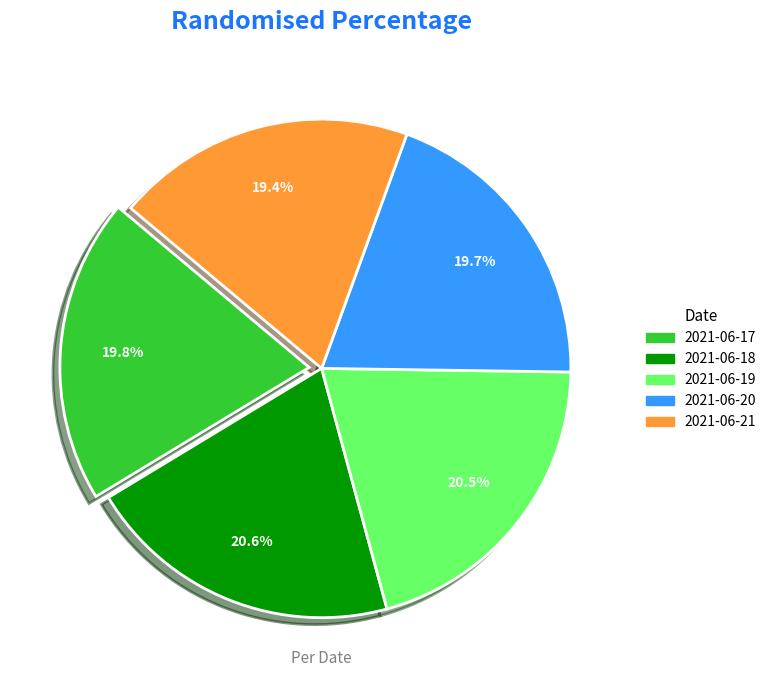

Is there any slice that represents more than half of the pie?

No